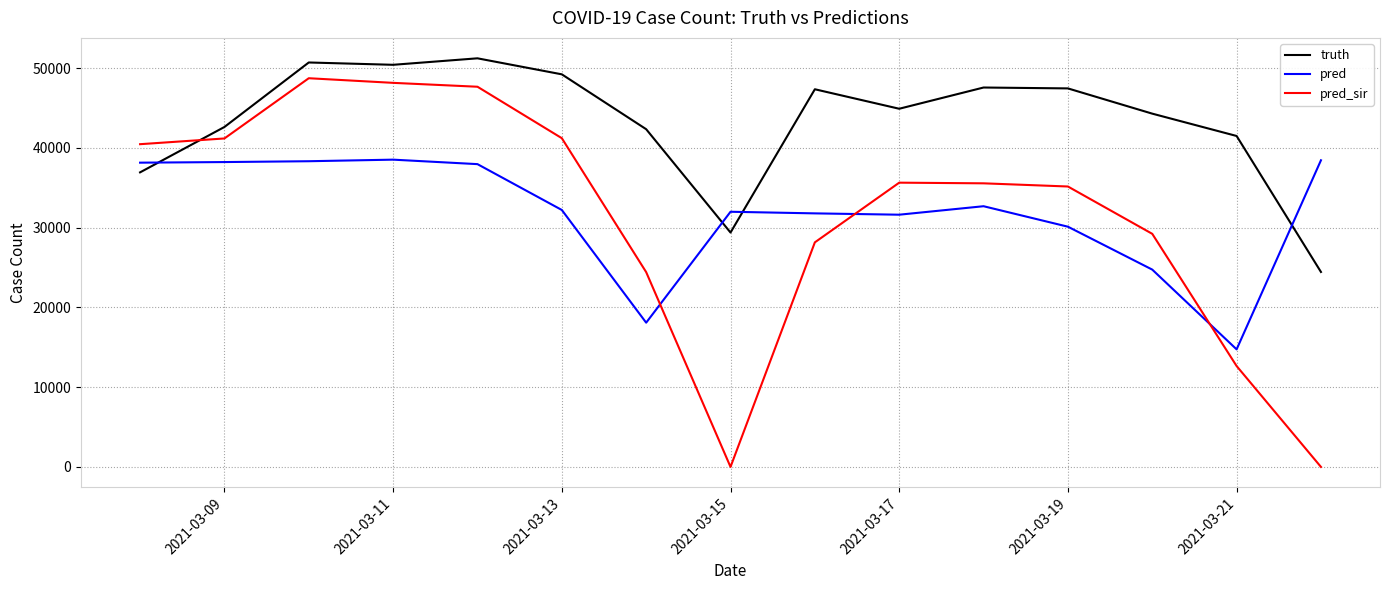

How many lines are shown in the chart?

3